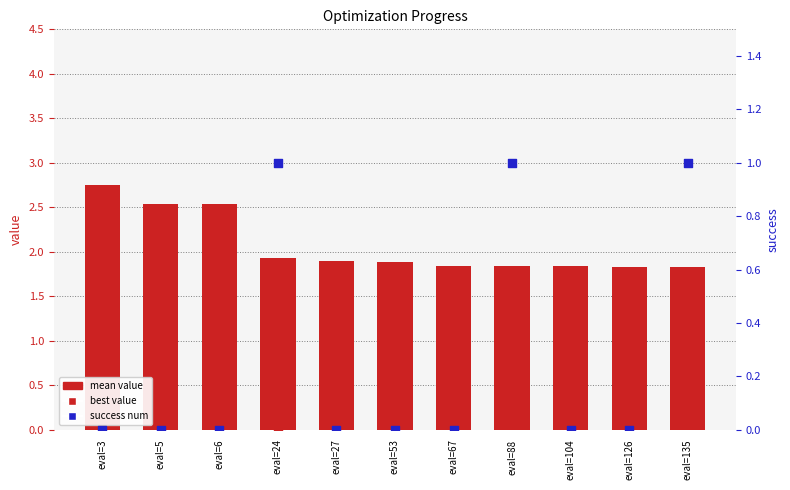

Which series has the largest Y range (max minus min)?

best value